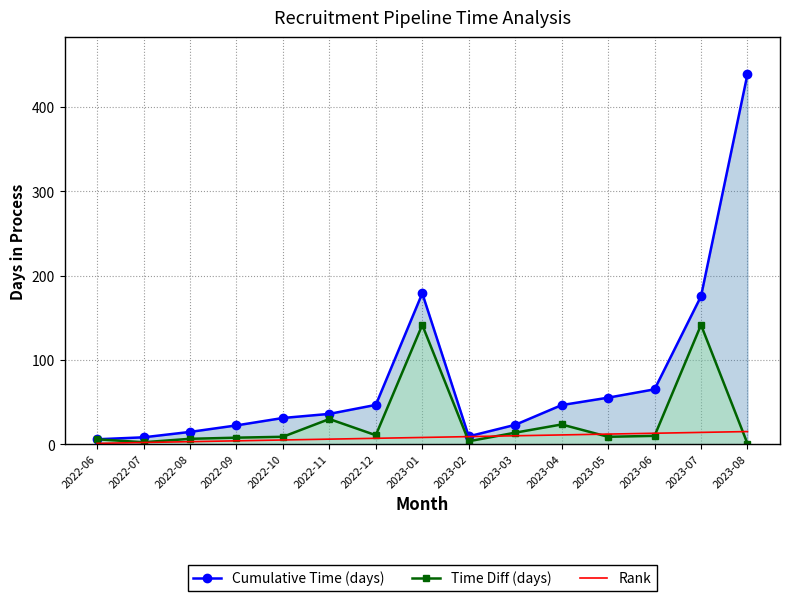

Rank the series at 2022-12 from highest to lowest value.

Cumulative Time (days), Time Diff (days), Rank